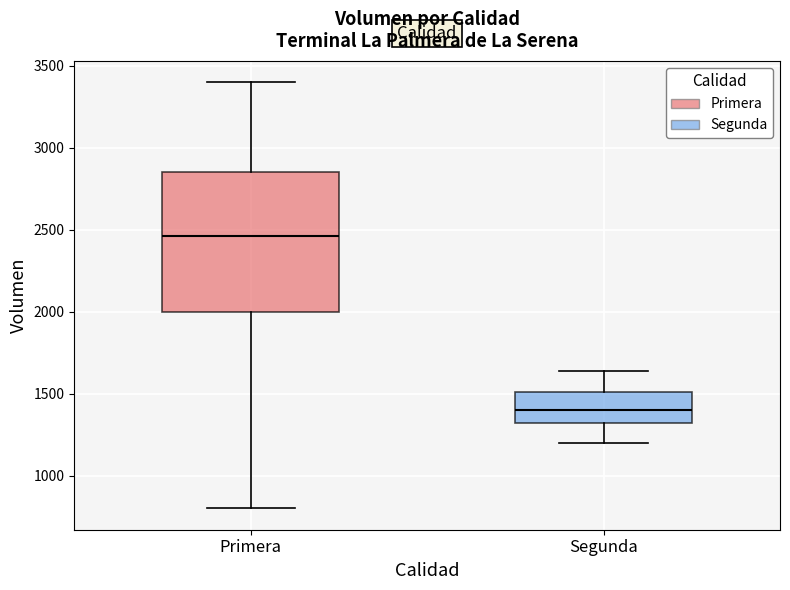

Comparing the boxes themselves (not the whiskers), which one is the tallest?

Primera